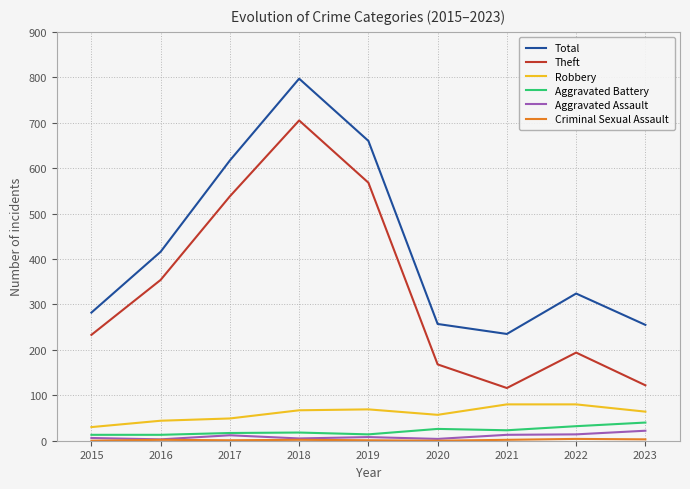

Is it true that Total equals 797 at 2018?

True